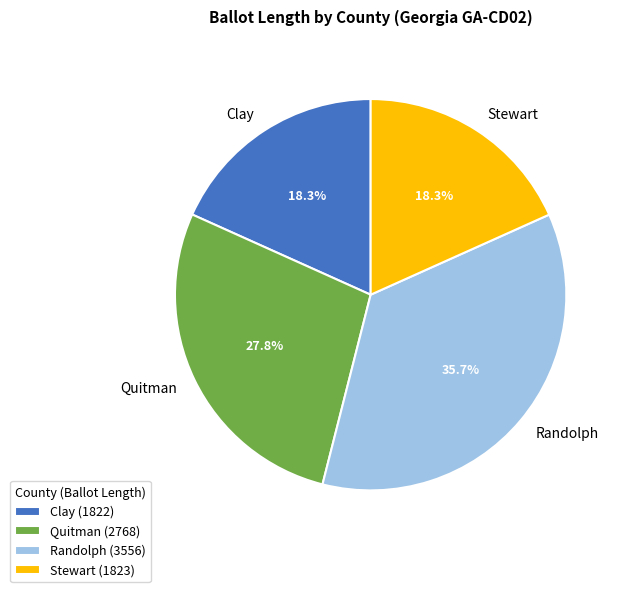

To the nearest percent, what is the average slice percentage?

25%